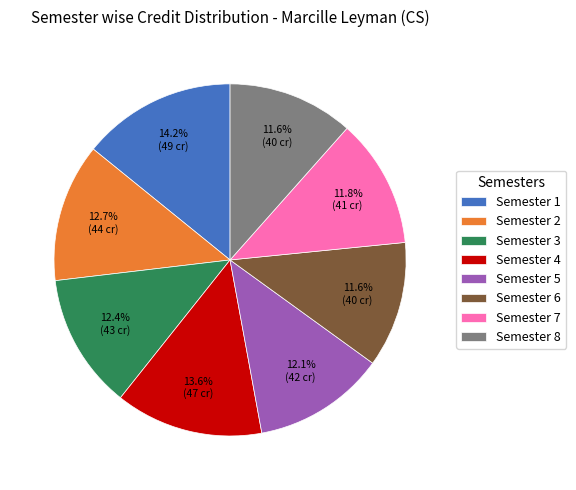

What percentage is the Semester 8 slice, to the nearest percent?

12%